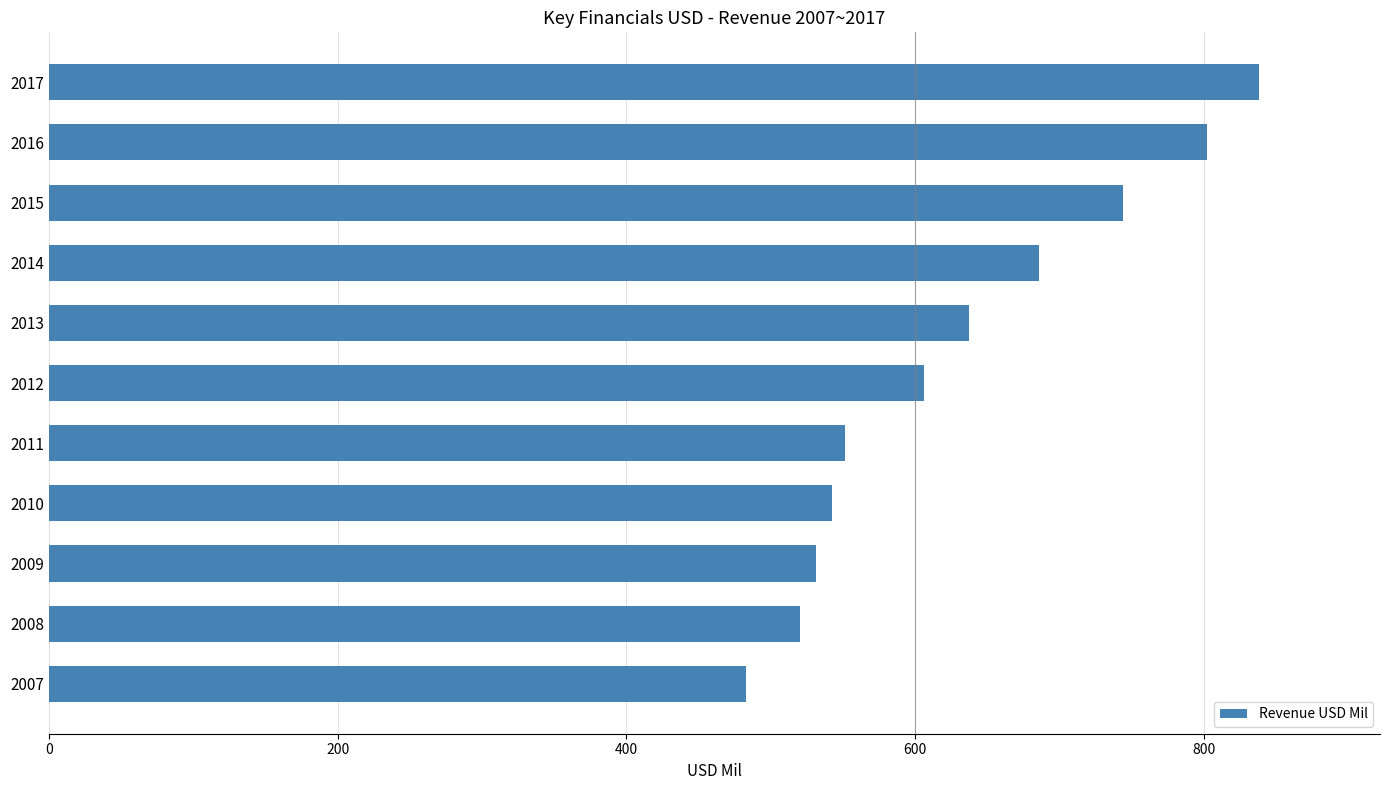

What is the change in value from 2011 to 2012?

+55